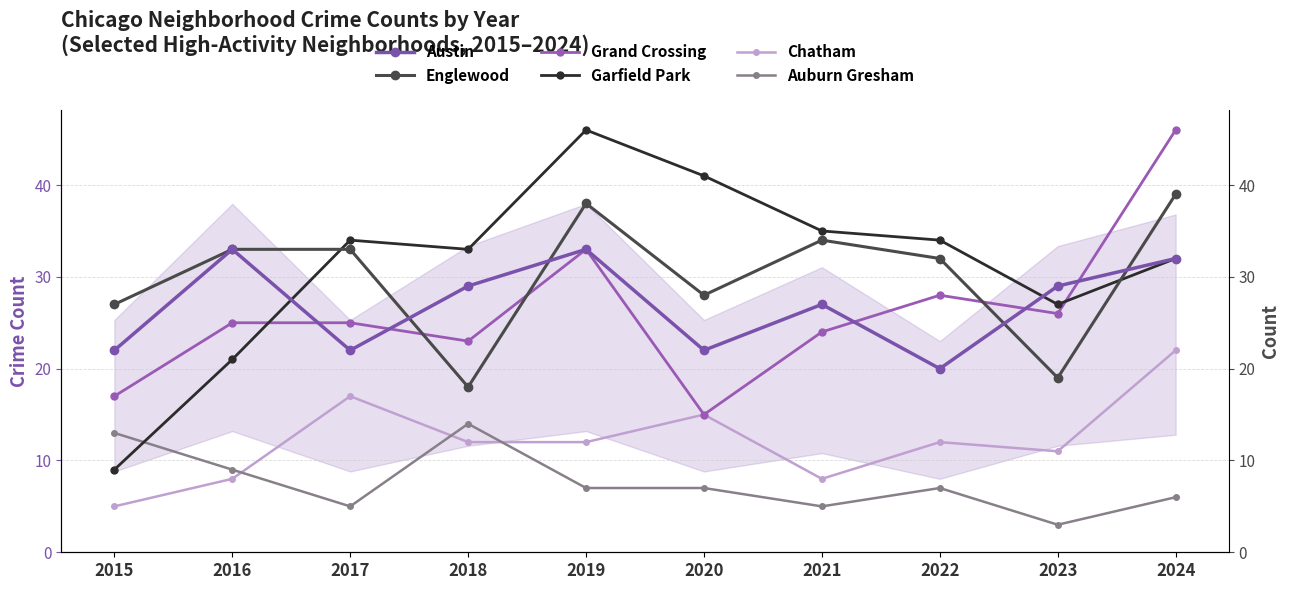

What is the value of the Englewood point at the 10th from the left?

39